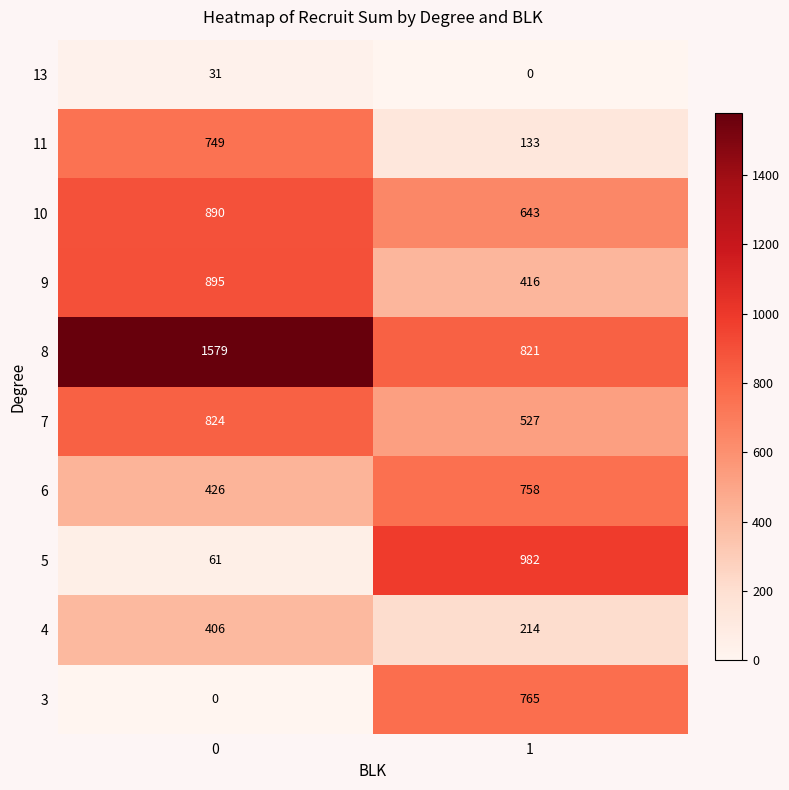

Which series changed the most between 0 and 1?

5